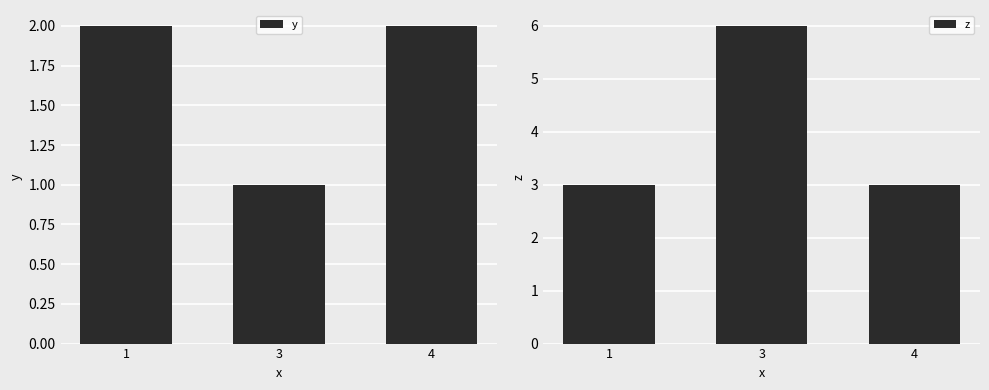

At how many categories does at least one series exceed 2?

3